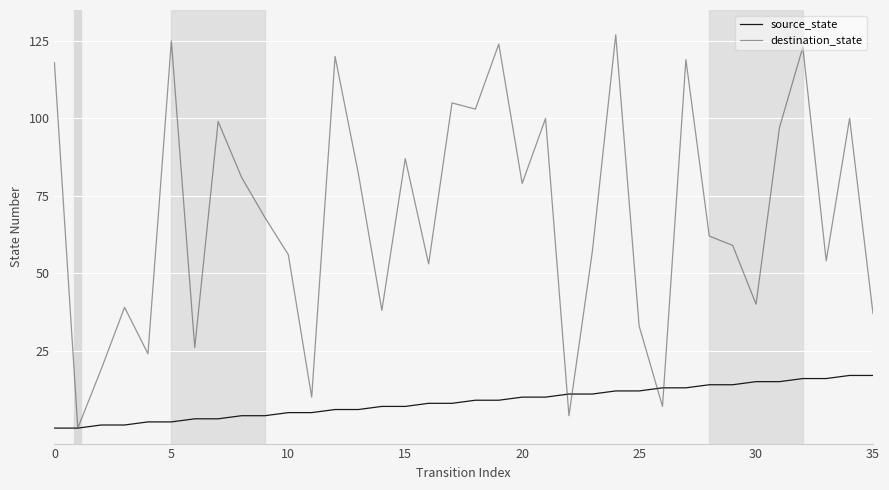

Which series has the largest total across all categories?

destination_state